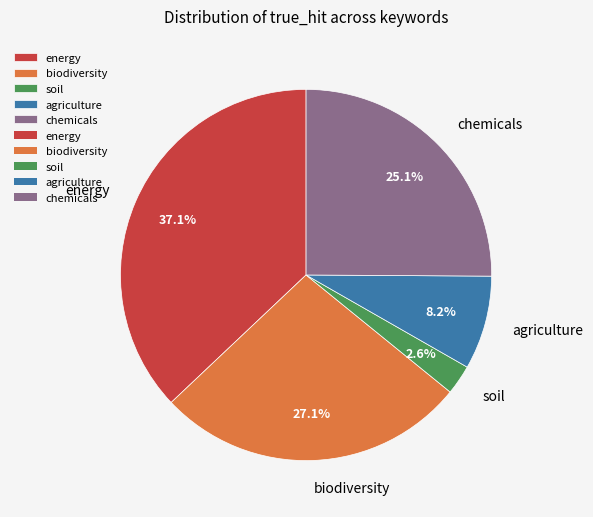

Do soil and agriculture together represent more than half of the pie?

No